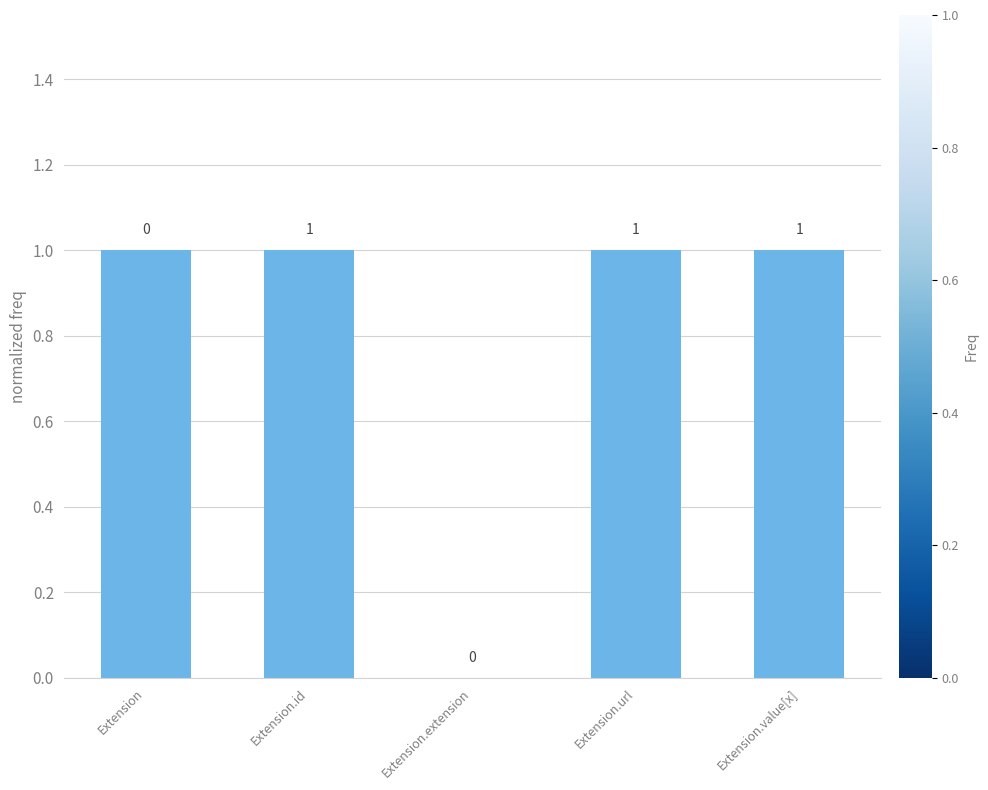

Which has a higher value, Extension.id or Extension.extension?

Extension.id